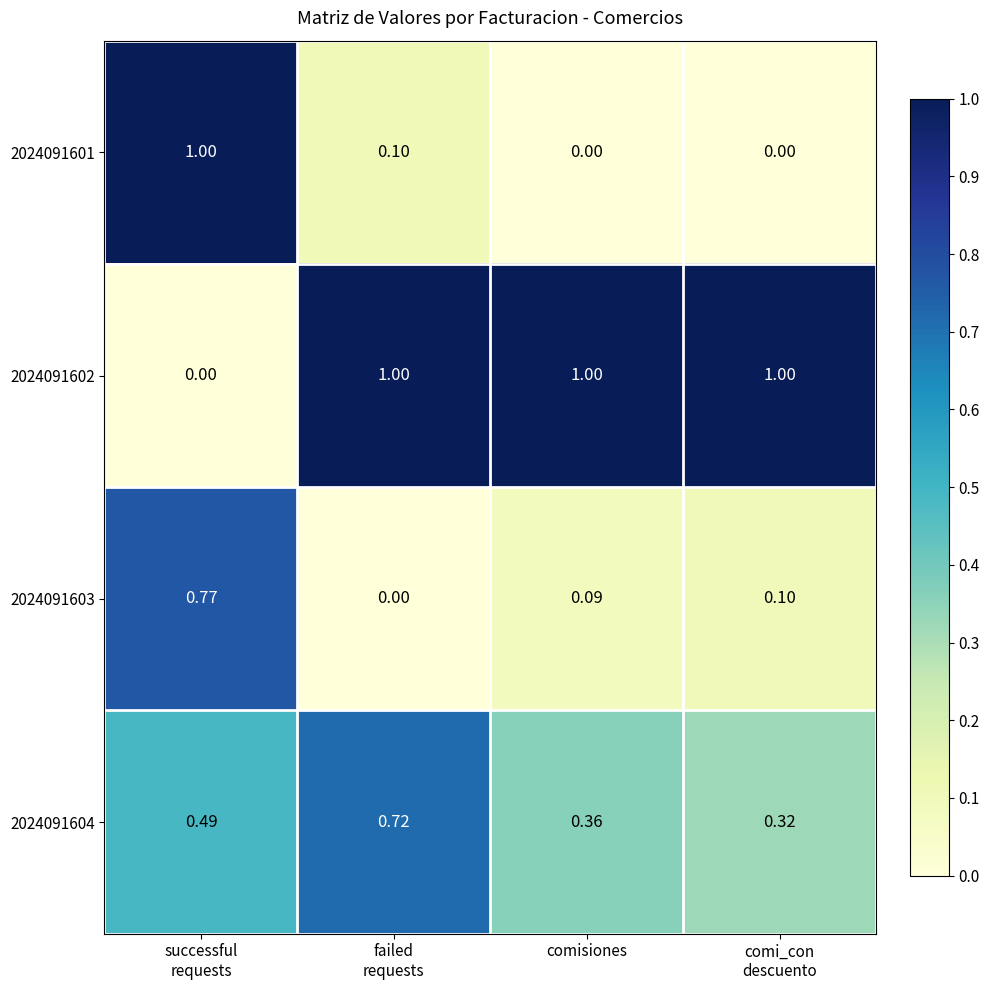

What is the greatest value displayed?

1.0